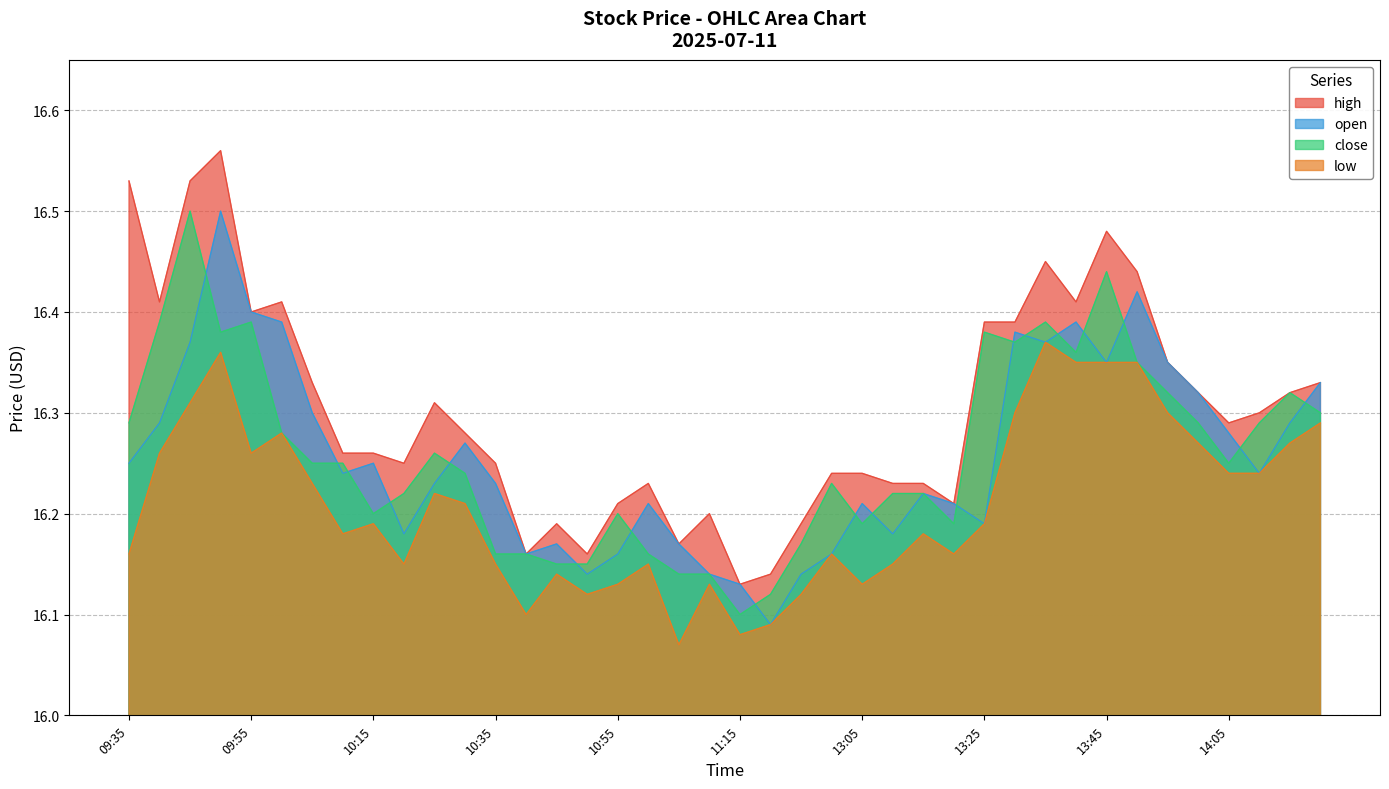

True or false: high and low intersect in this chart.

False